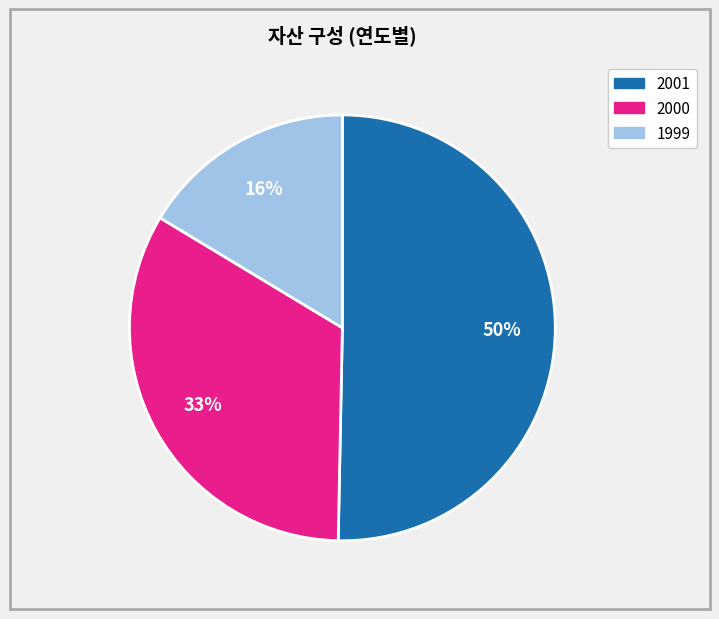

Is the sum of 2001 and 1999 greater than half?

Yes